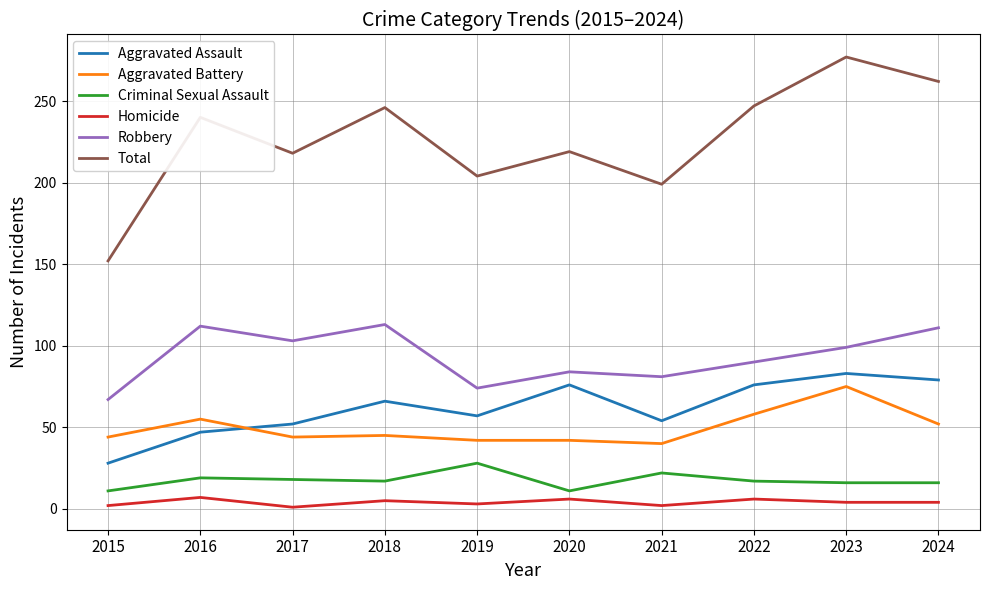

What is the total value across all series at 2016?

480